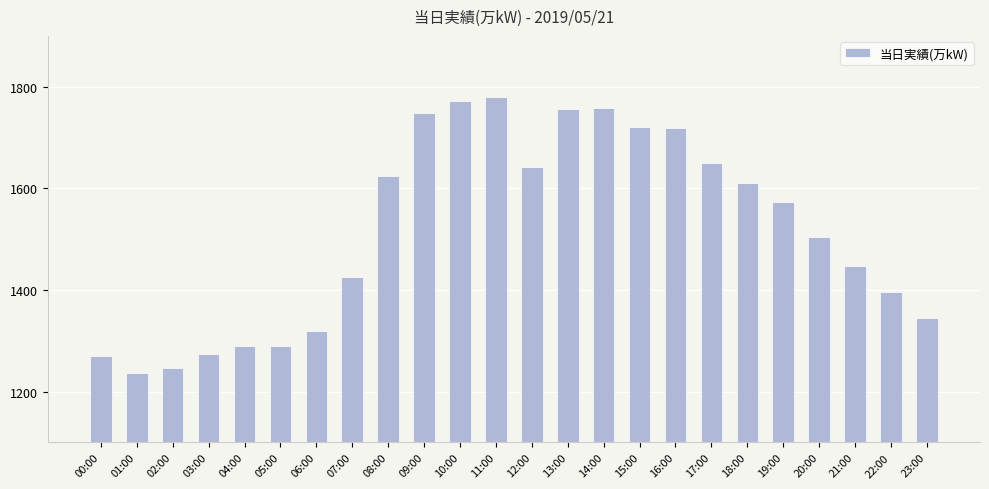

What is the difference between the maximum and minimum values?

542